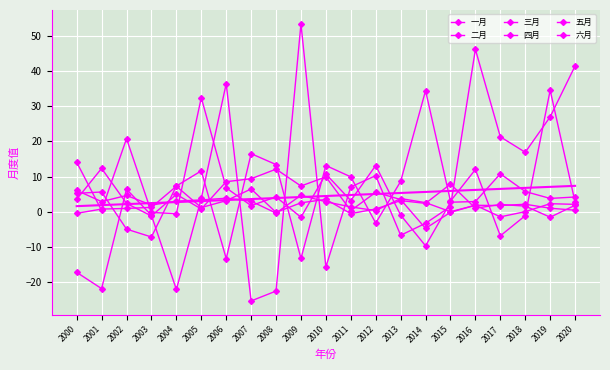

How many values in the 六月 series are below 3?

10